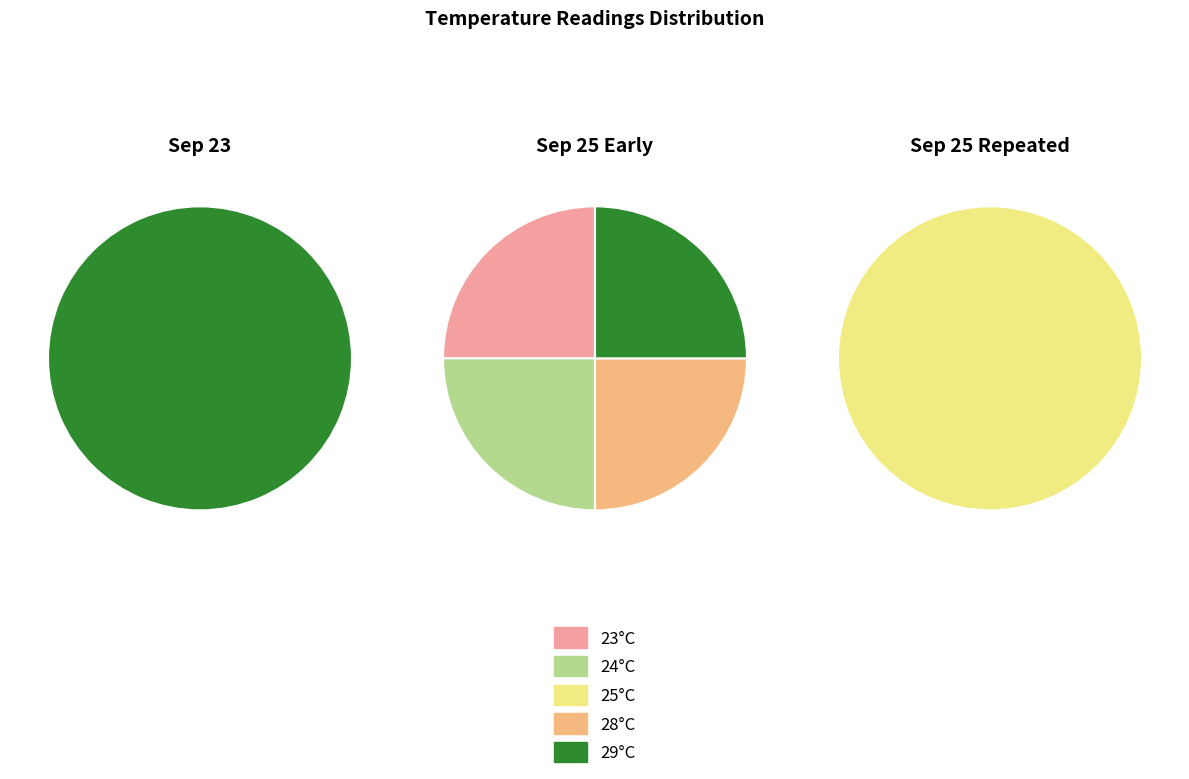

True or false: 4 accounts for 99% of the total.

False